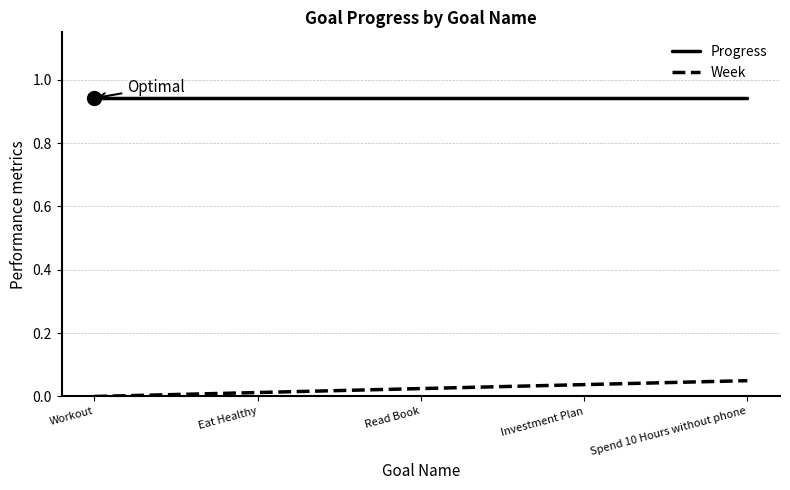

What position from the left is Investment Plan?

4